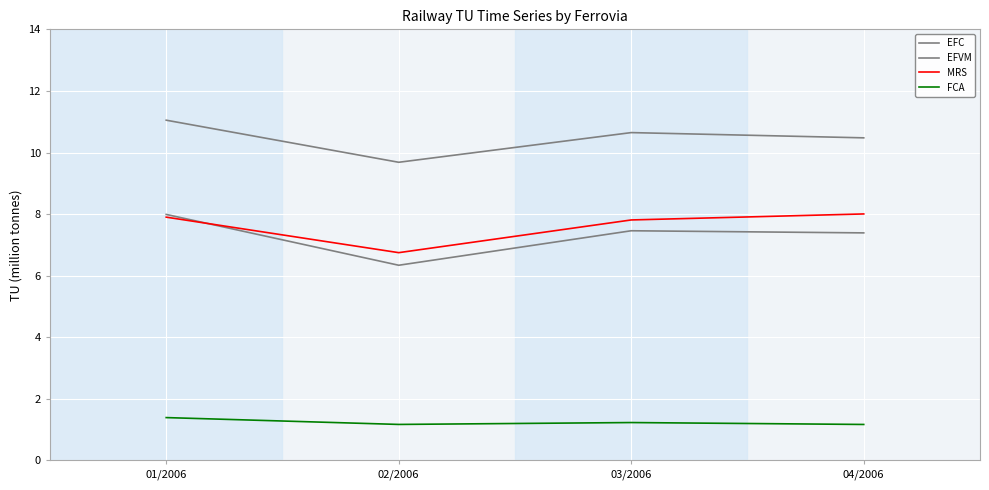

Is this an area chart (filled region under the line)?

No